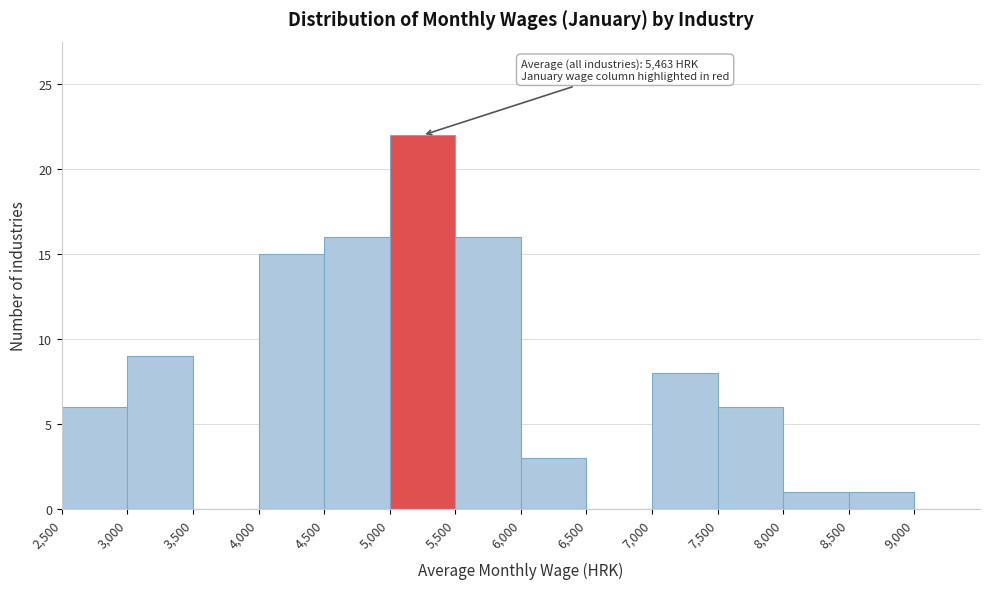

Over which range of the x-axis is the bar tallest?

5000 to 5500